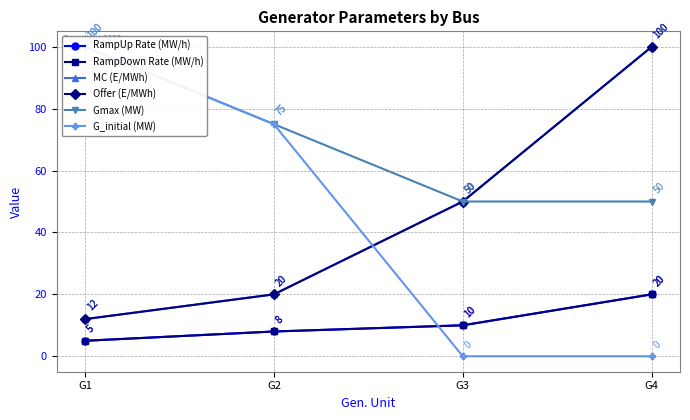

True or false: RampDown Rate (MW/h) has a value of 2 at G3.

False